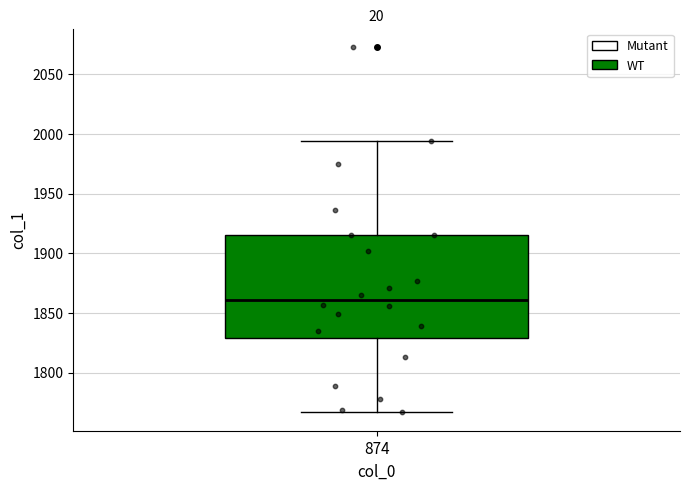

Transcribe this box plot: give where the median line is, the range the box spans, and where the two whiskers end, as read against the y-axis. The values are not printed on the chart, so give them approximately, as read against the axis.

median 1860, box 1830 to 1915, whiskers 1765 to 1995